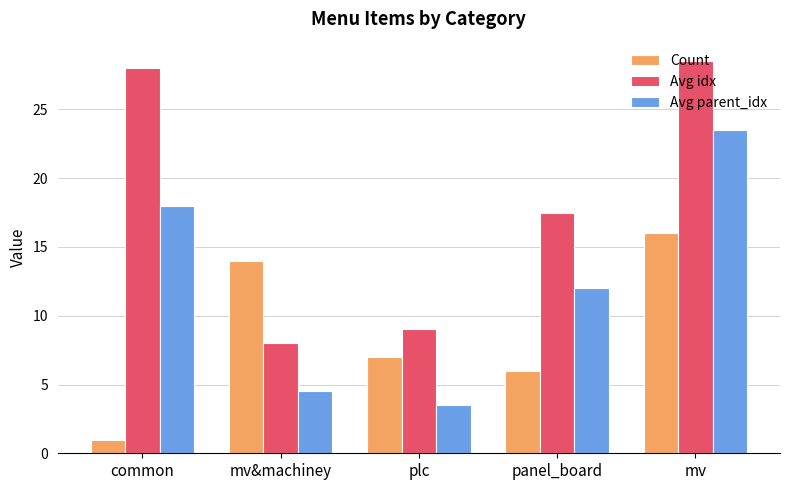

At which category is the sum across all series the highest?

mv